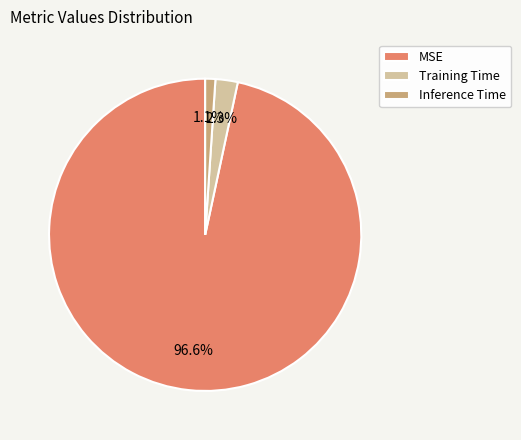

How many slices are in this pie chart?

3